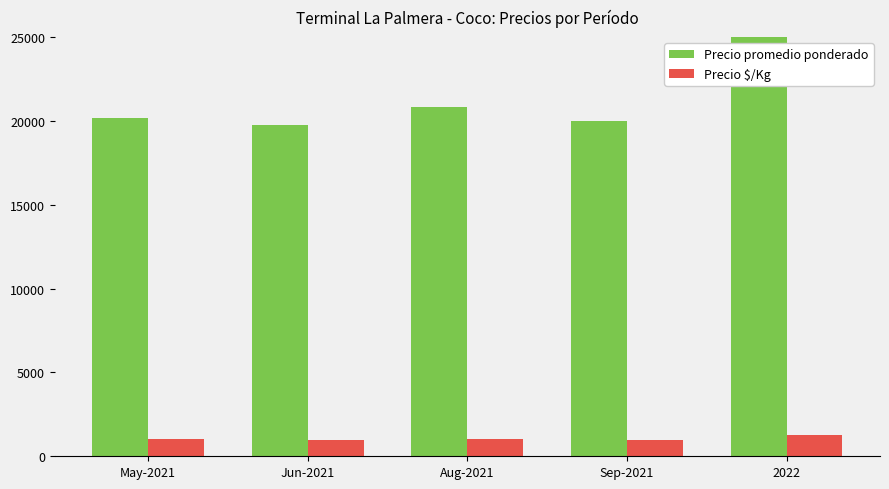

Where is Precio $/Kg nearest to the value 1131?

Aug-2021